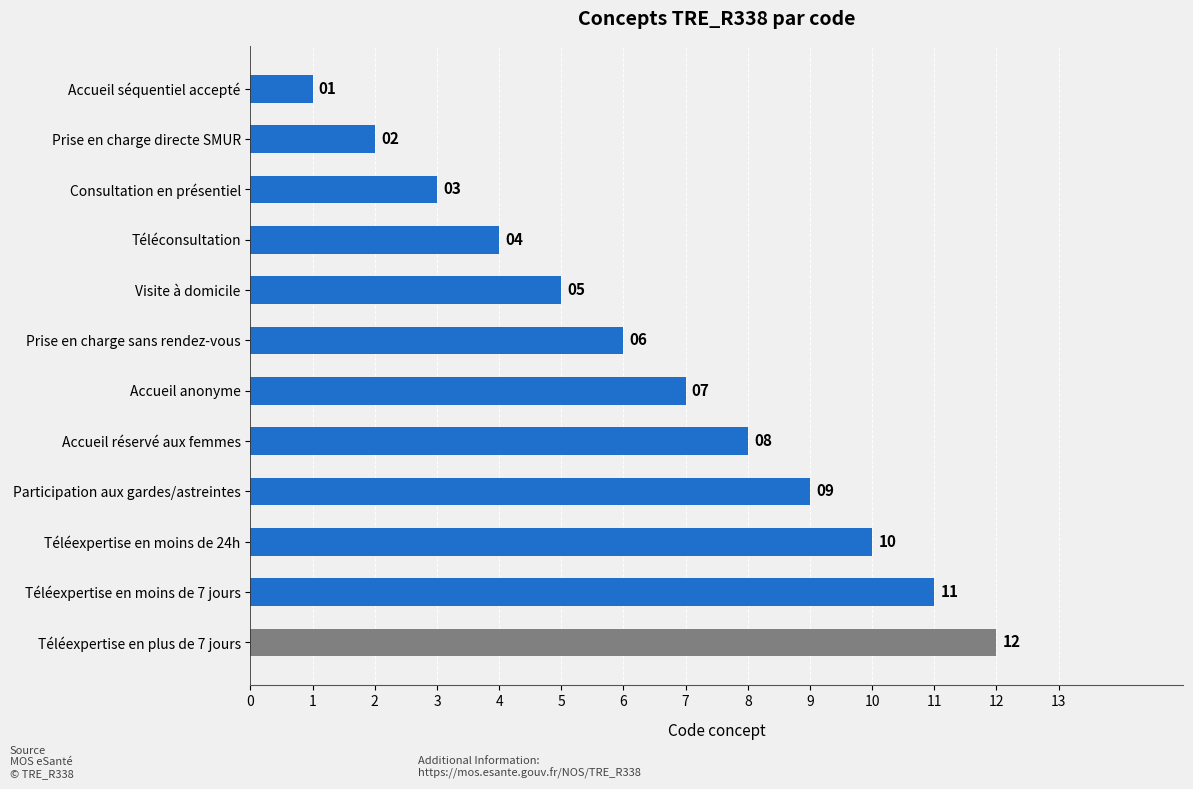

Does the chart contain stacked bars?

No